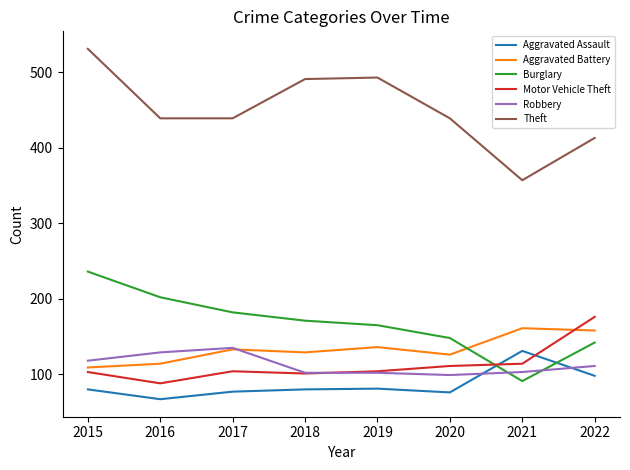

Is it true that Theft equals 439 at 2016?

True